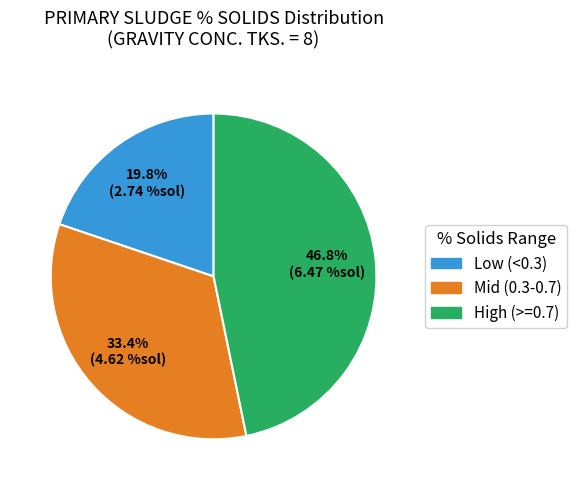

Does any single category account for the majority?

No